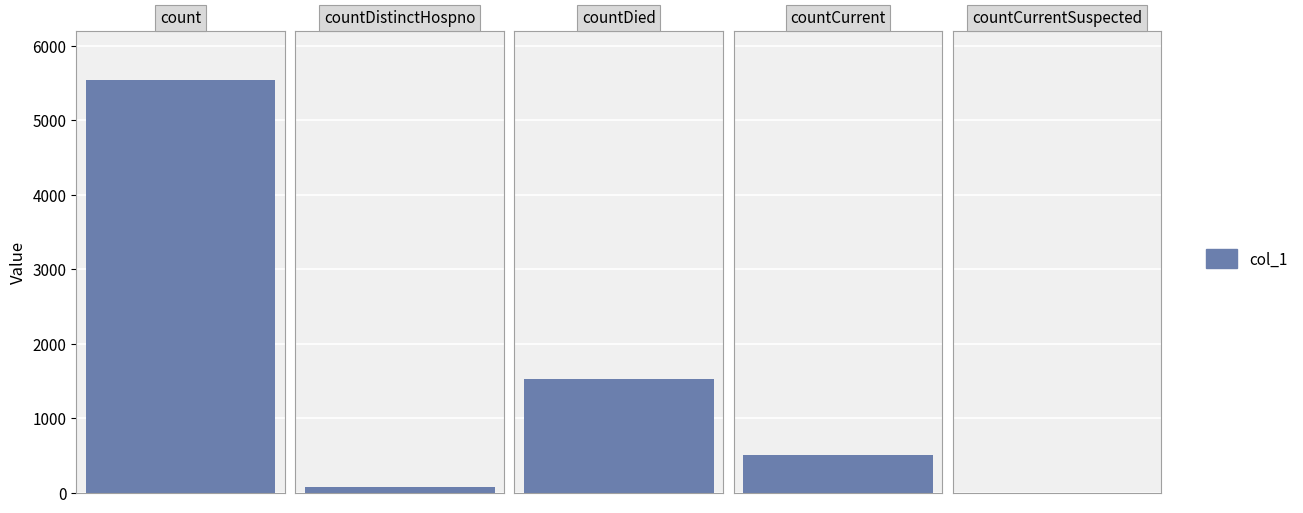

At which category does the chart reach its minimum across all series?

countCurrentSuspected